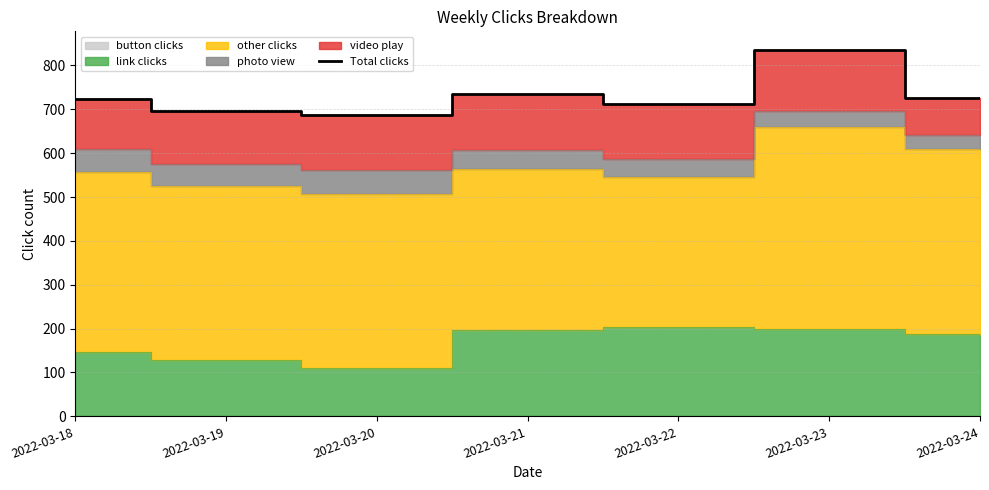

What value does the data have at 2022-03-22, to the nearest 50?

700